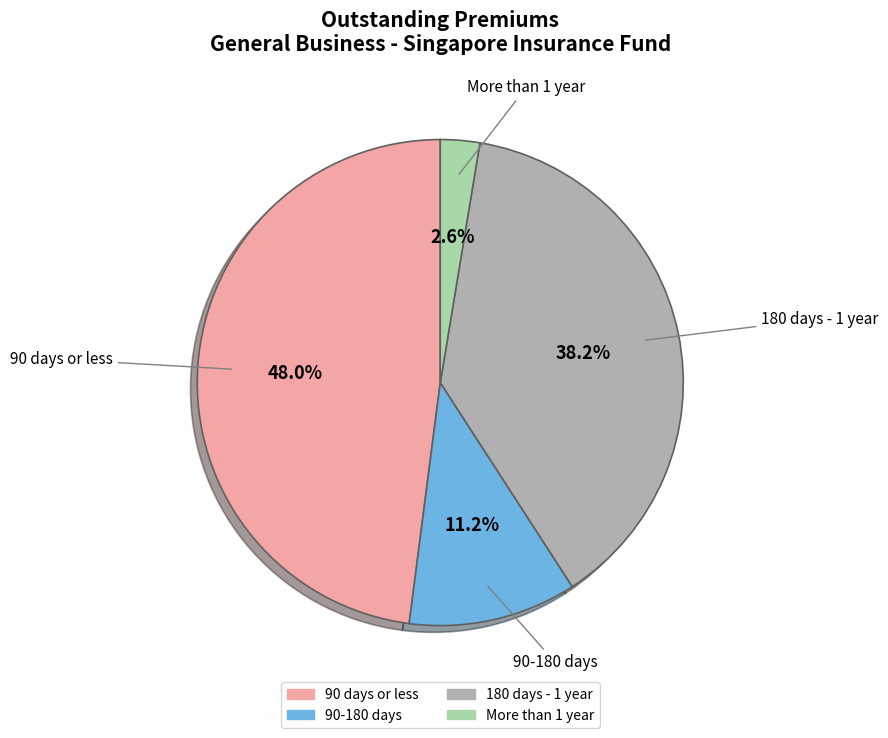

Is there any slice that represents more than half of the pie?

No